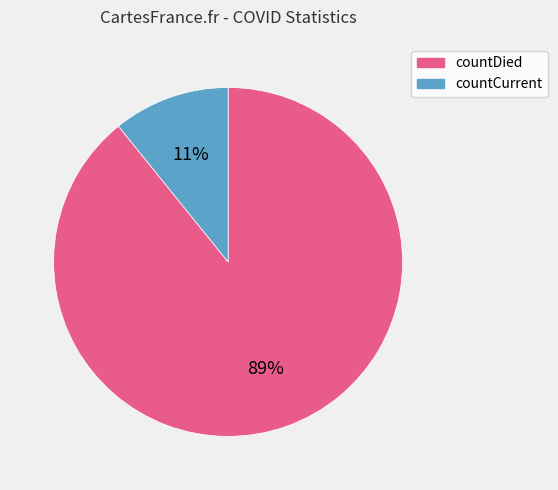

Does any single category account for the majority?

Yes